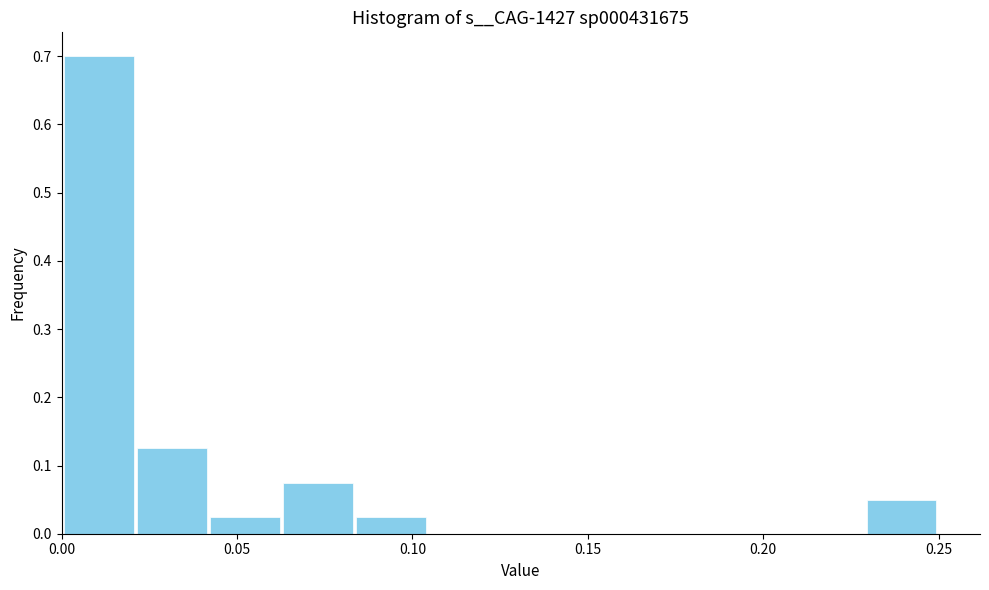

Reading left to right, transcribe this chart: for each bar, give the range it covers on the x-axis and its height. Neither the bar edges nor the heights are printed on the chart, so give them approximately, as read against the axes.

0.000 to 0.020: 0.70
0.020 to 0.040: 0.13
0.040 to 0.065: 0.03
0.065 to 0.085: 0.08
0.085 to 0.105: 0.03
0.105 to 0.125: 0
0.125 to 0.145: 0
0.145 to 0.165: 0
0.165 to 0.185: 0
0.185 to 0.210: 0
0.210 to 0.230: 0
0.230 to 0.250: 0.05